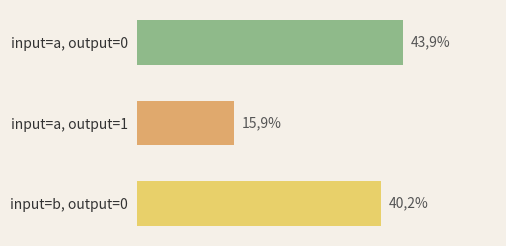

Rank the categories by value from lowest to highest.

input=a, output=1, input=b, output=0, input=a, output=0